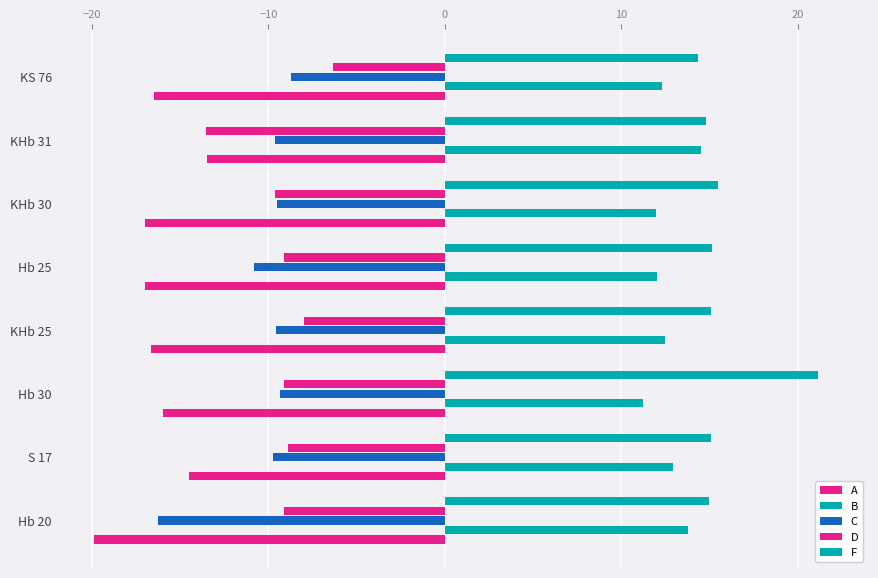

How many data points does each series have?

8